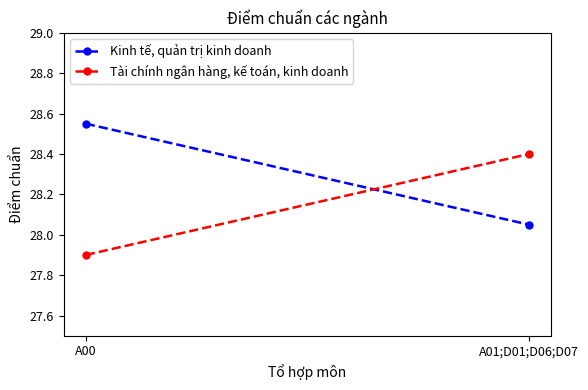

What is the total value across all series at A00?

56.5